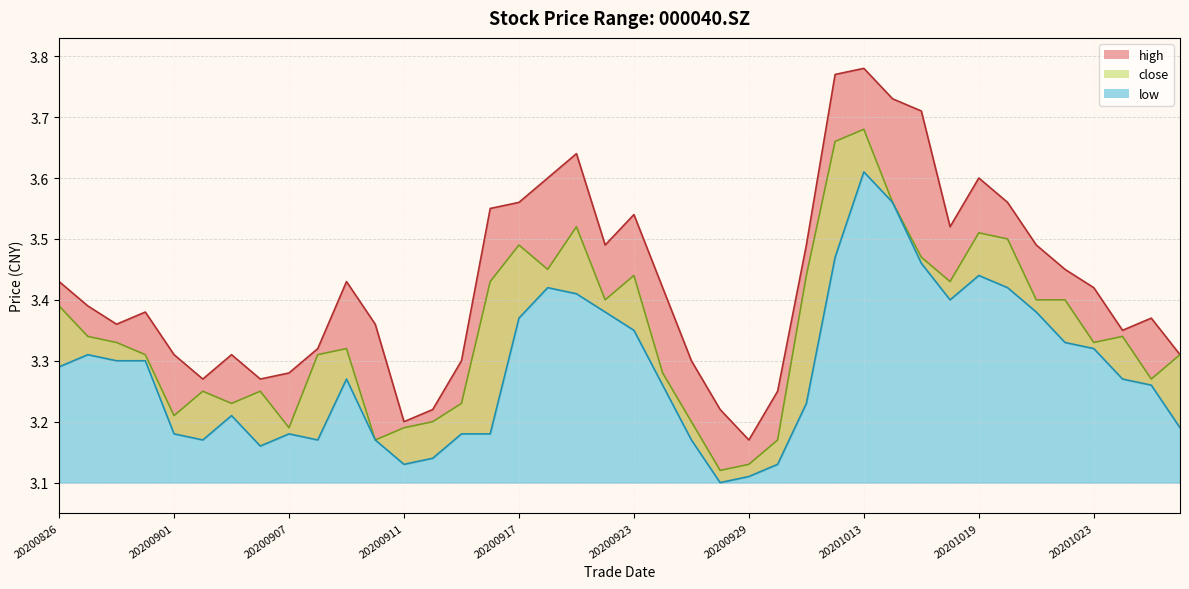

Reading left to right, what are all the values shown in this chart?

high: 20200826=3.4	20200827=3.4	20200828=3.4	20200831=3.4	20200901=3.3	20200902=3.3	20200903=3.3	20200904=3.3	20200907=3.3	20200908=3.3	20200909=3.4	20200910=3.4	20200911=3.2	20200914=3.2	20200915=3.3	20200916=3.5	20200917=3.6	20200918=3.6	20200921=3.6	20200922=3.5	20200923=3.5	20200924=3.4	20200925=3.3	20200928=3.2	20200929=3.2	20200930=3.2	20201009=3.5	20201012=3.8	20201013=3.8	20201014=3.7	20201015=3.7	20201016=3.5	20201019=3.6	20201020=3.6	20201021=3.5	20201022=3.5	20201023=3.4	20201026=3.4	20201027=3.4	20201028=3.3
close: 20200826=3.4	20200827=3.3	20200828=3.3	20200831=3.3	20200901=3.2	20200902=3.2	20200903=3.2	20200904=3.2	20200907=3.2	20200908=3.3	20200909=3.3	20200910=3.2	20200911=3.2	20200914=3.2	20200915=3.2	20200916=3.4	20200917=3.5	20200918=3.5	20200921=3.5	20200922=3.4	20200923=3.4	20200924=3.3	20200925=3.2	20200928=3.1	20200929=3.1	20200930=3.2	20201009=3.4	20201012=3.7	20201013=3.7	20201014=3.6	20201015=3.5	20201016=3.4	20201019=3.5	20201020=3.5	20201021=3.4	20201022=3.4	20201023=3.3	20201026=3.3	20201027=3.3	20201028=3.3
low: 20200826=3.3	20200827=3.3	20200828=3.3	20200831=3.3	20200901=3.2	20200902=3.2	20200903=3.2	20200904=3.2	20200907=3.2	20200908=3.2	20200909=3.3	20200910=3.2	20200911=3.1	20200914=3.1	20200915=3.2	20200916=3.2	20200917=3.4	20200918=3.4	20200921=3.4	20200922=3.4	20200923=3.4	20200924=3.3	20200925=3.2	20200928=3.1	20200929=3.1	20200930=3.1	20201009=3.2	20201012=3.5	20201013=3.6	20201014=3.6	20201015=3.5	20201016=3.4	20201019=3.4	20201020=3.4	20201021=3.4	20201022=3.3	20201023=3.3	20201026=3.3	20201027=3.3	20201028=3.2